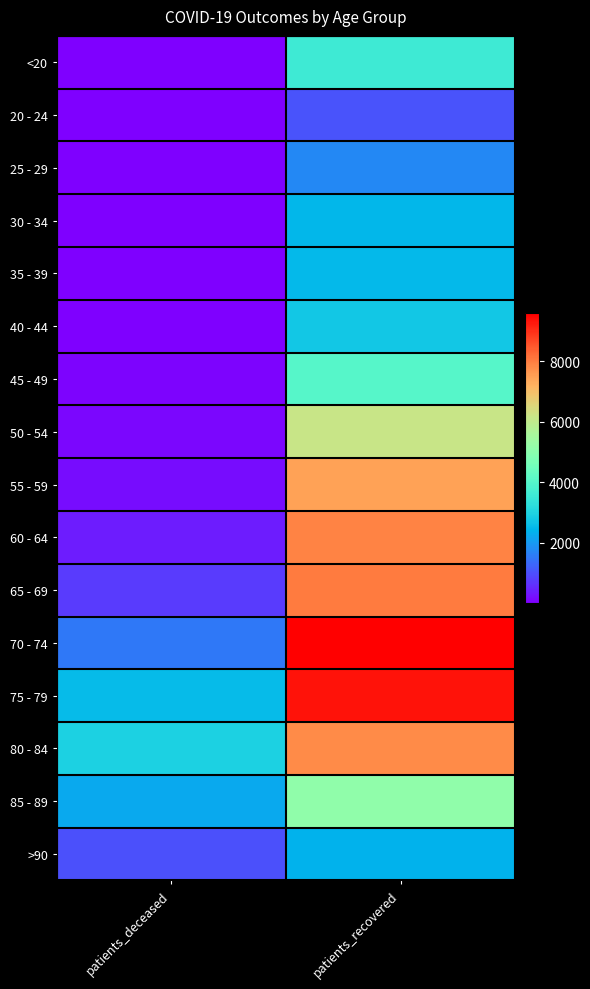

Reading left to right, what are all the values shown in this chart?

<20: patients_deceased=11	patients_recovered=3582
20 - 24: patients_deceased=3	patients_recovered=1028
25 - 29: patients_deceased=3	patients_recovered=1748
30 - 34: patients_deceased=15	patients_recovered=2437
35 - 39: patients_deceased=14	patients_recovered=2504
40 - 44: patients_deceased=22	patients_recovered=2769
45 - 49: patients_deceased=41	patients_recovered=4026
50 - 54: patients_deceased=109	patients_recovered=6160
55 - 59: patients_deceased=188	patients_recovered=7482
60 - 64: patients_deceased=366	patients_recovered=7914
65 - 69: patients_deceased=742	patients_recovered=8050
70 - 74: patients_deceased=1515	patients_recovered=9586
75 - 79: patients_deceased=2537	patients_recovered=9346
80 - 84: patients_deceased=2954	patients_recovered=7825
85 - 89: patients_deceased=2239	patients_recovered=5119
>90: patients_deceased=1009	patients_recovered=2363